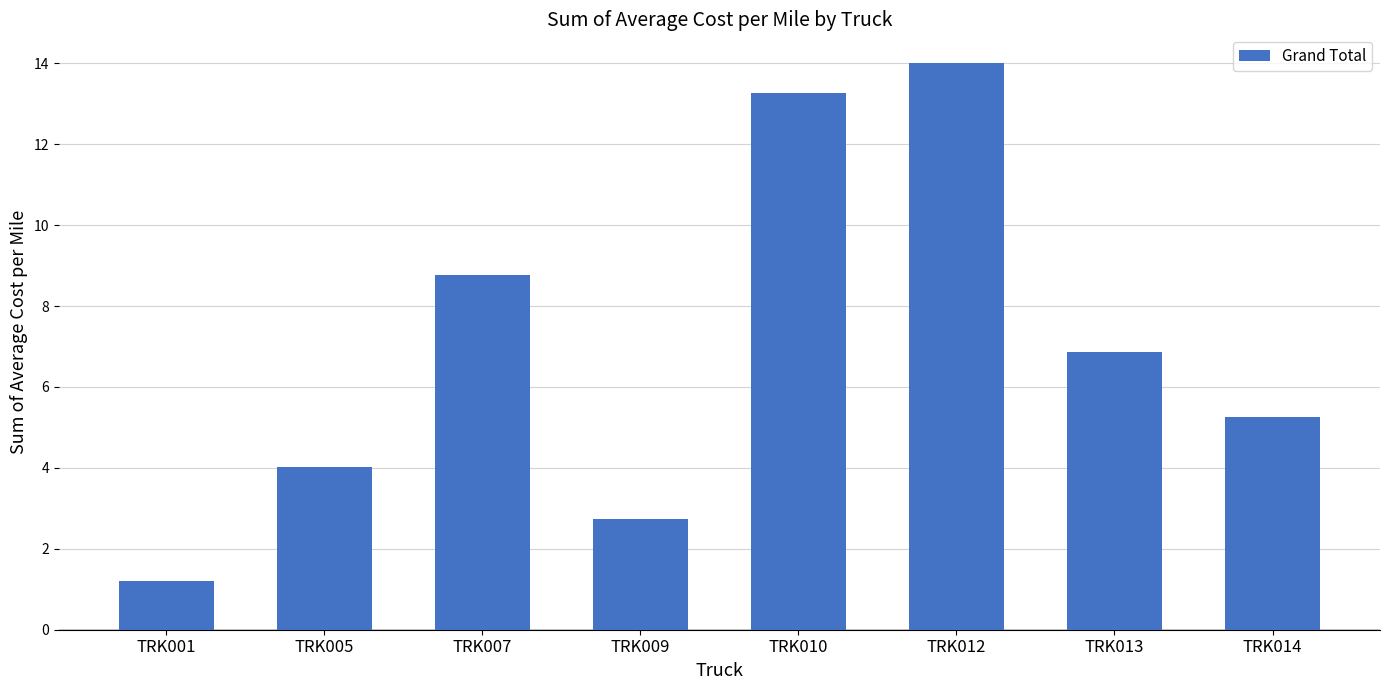

Where does the data first go above 6?

TRK007